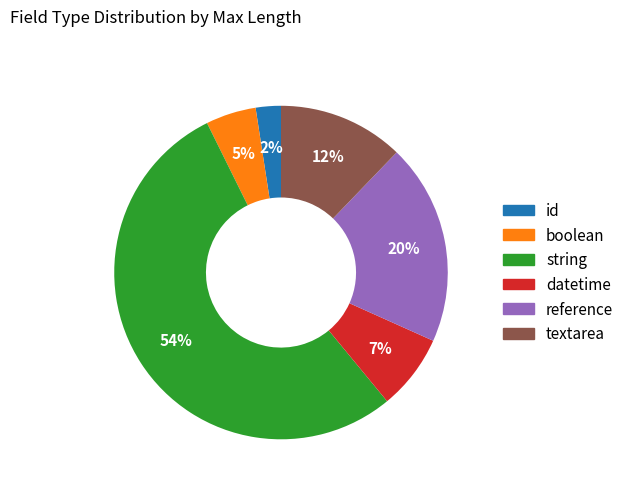

Rank the categories by value from highest to lowest.

string, reference, textarea, datetime, boolean, id